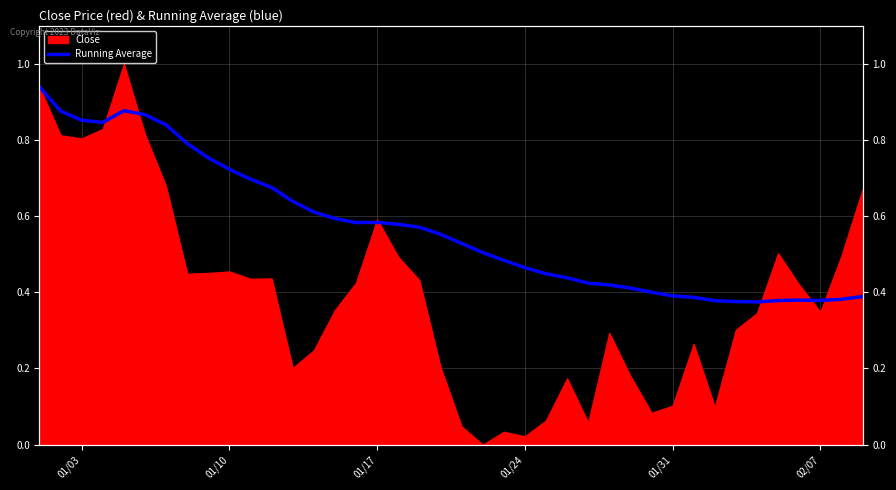

What is the difference between the maximum and minimum values?

0.6